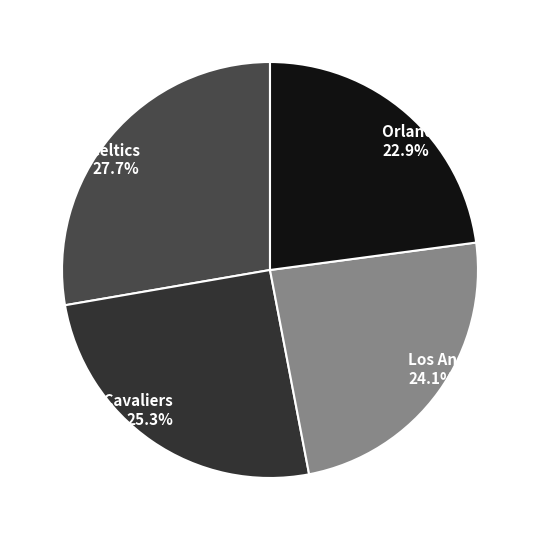

To the nearest percent, what is the difference between the largest and smallest slice percentages?

5%